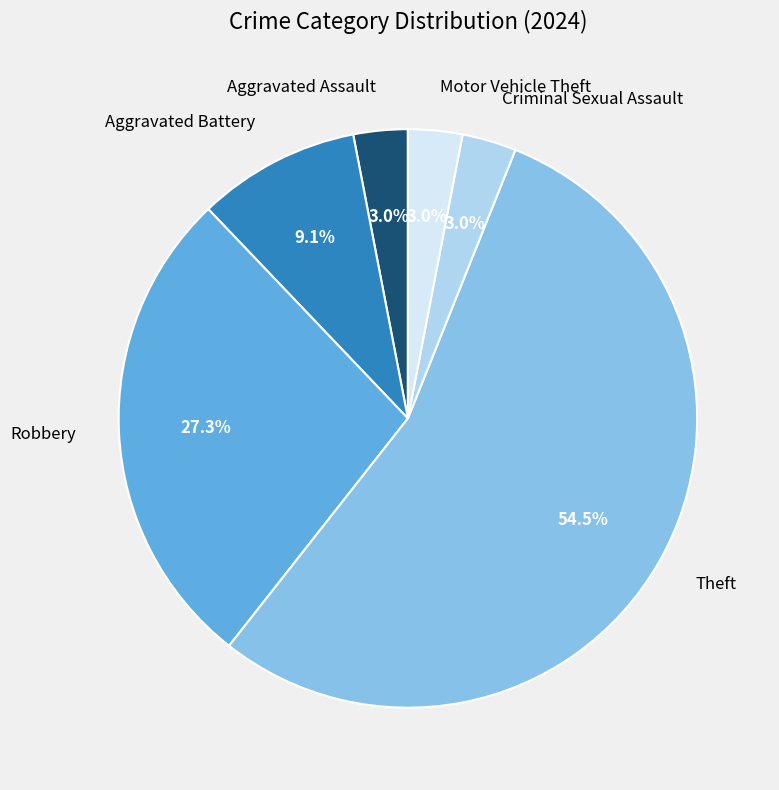

What percentage is the Criminal Sexual Assault slice, to the nearest percent?

3%